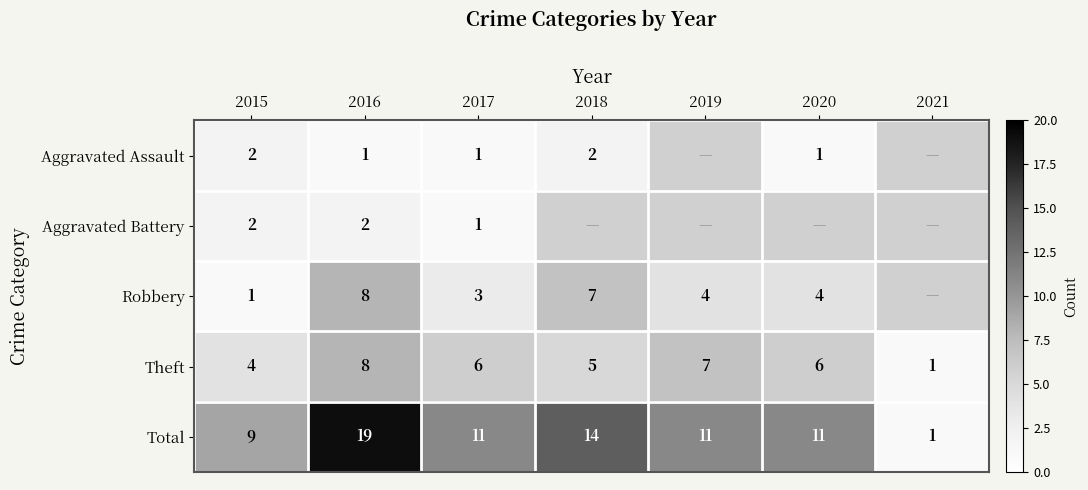

The Theft series shows 2 at 2017. True or false?

False